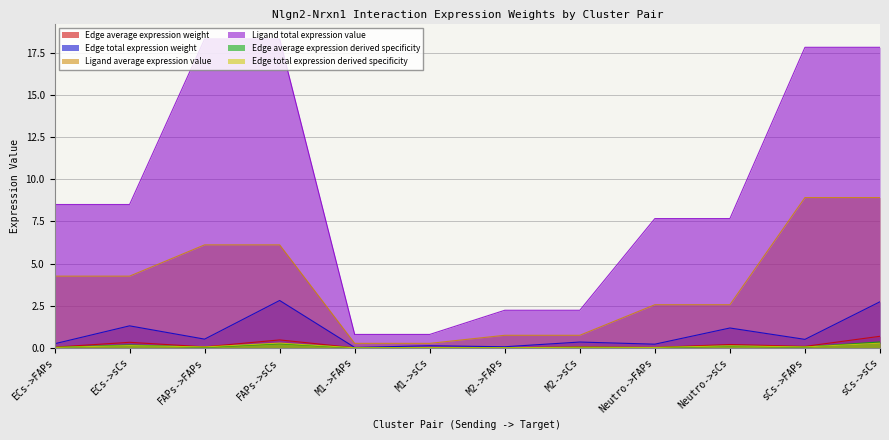

Which label corresponds to the largest value in the chart?

FAPs->FAPs